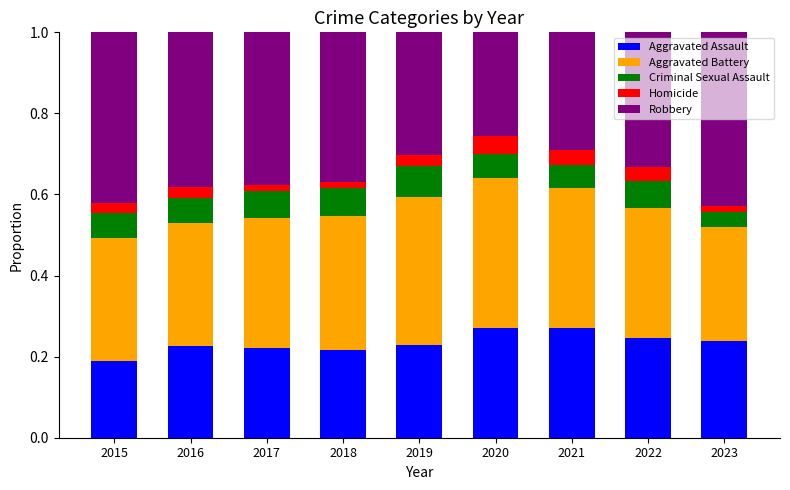

What is the total value across all series at 2021?

1.0